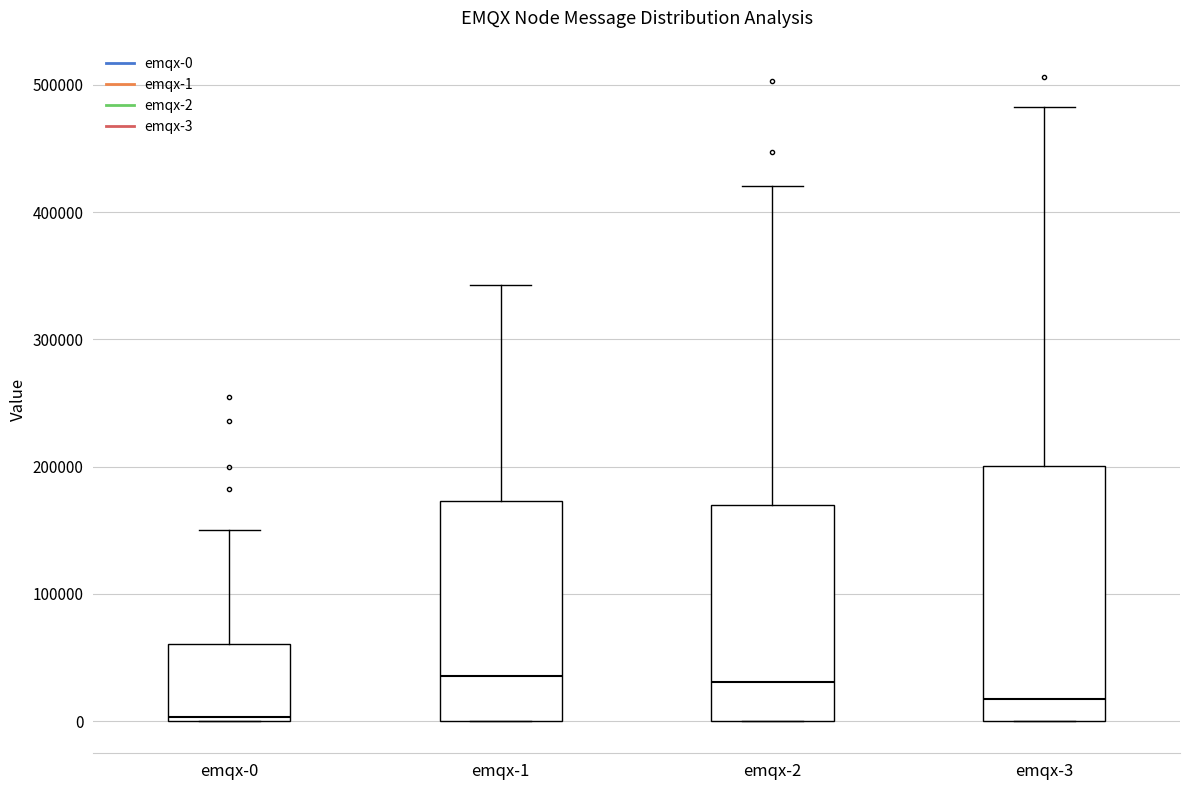

Where is the upper edge of the box for emqx-2 on the y-axis? The values are not printed on the chart, so give them approximately, as read against the axis.

170000